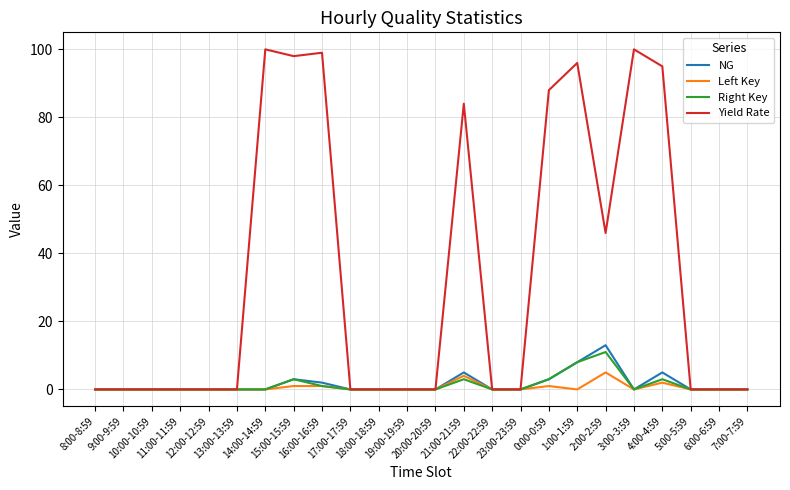

How many distinct data groups are displayed?

4